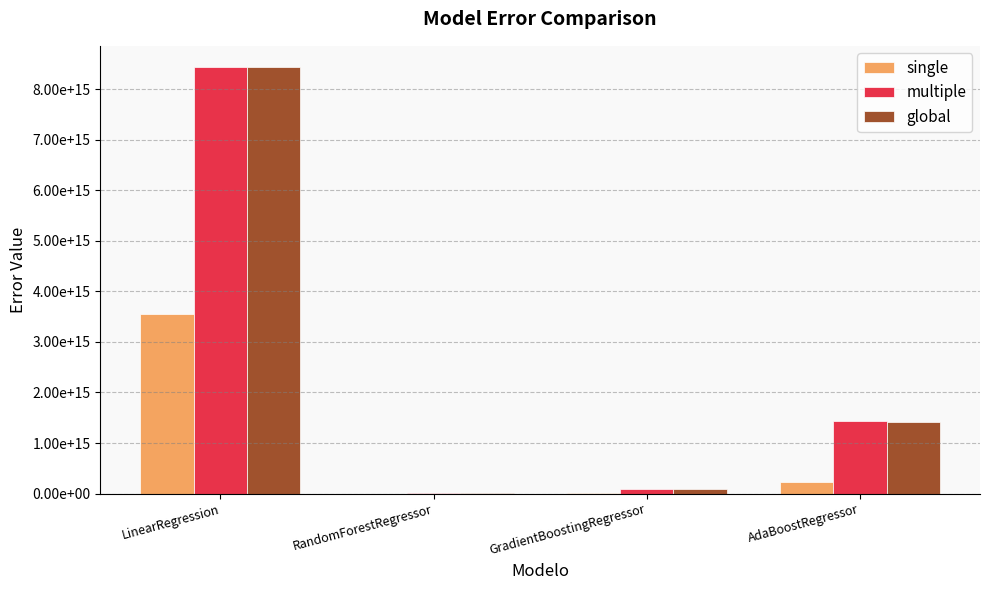

The multiple series shows 8436033637101567.0 at LinearRegression. True or false?

True